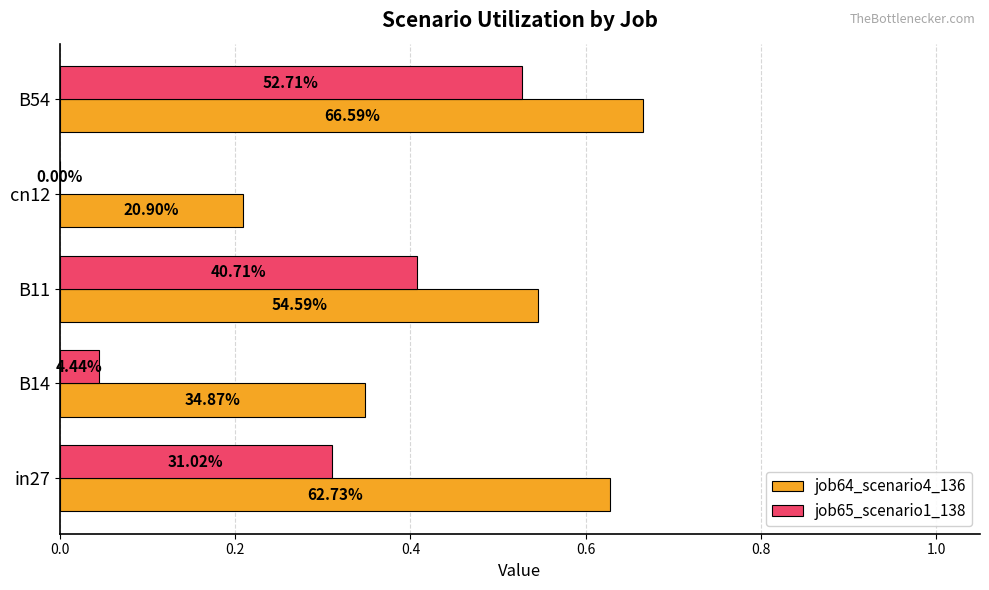

What are all the series names shown in the legend?

job64_scenario4_136, job65_scenario1_138